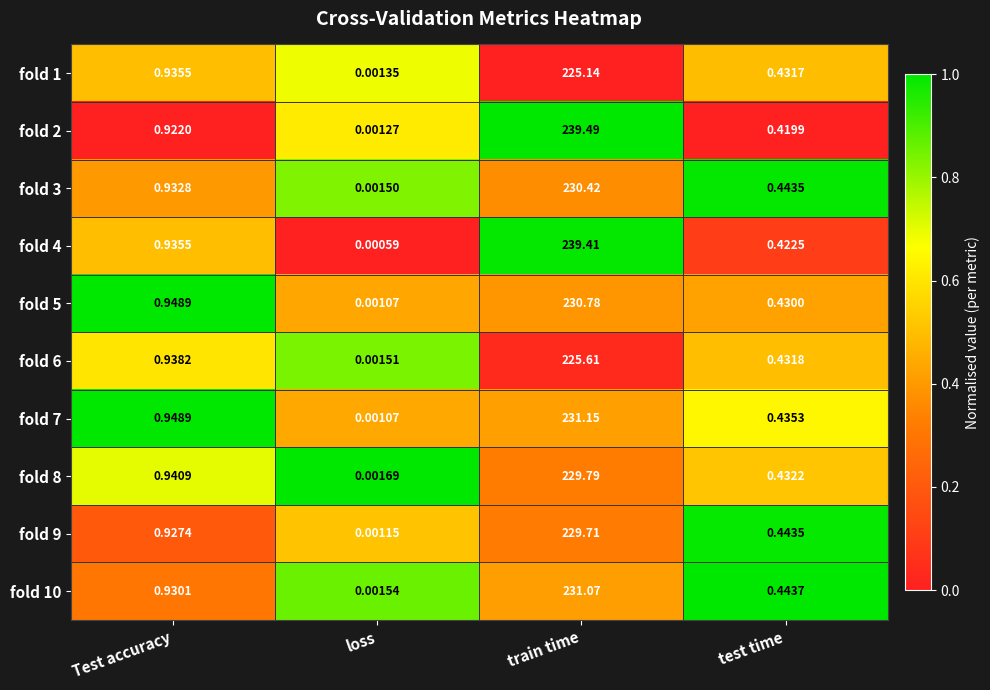

Where is fold 6 nearest to the value 112?

Test accuracy